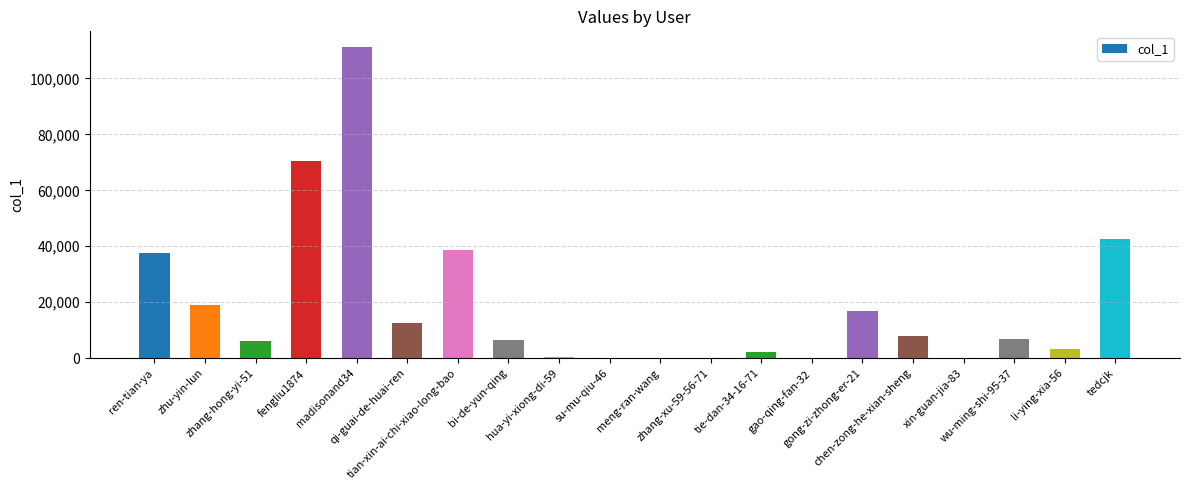

Between hua-yi-xiong-di-59 and qi-guai-de-huai-ren, which is larger?

qi-guai-de-huai-ren